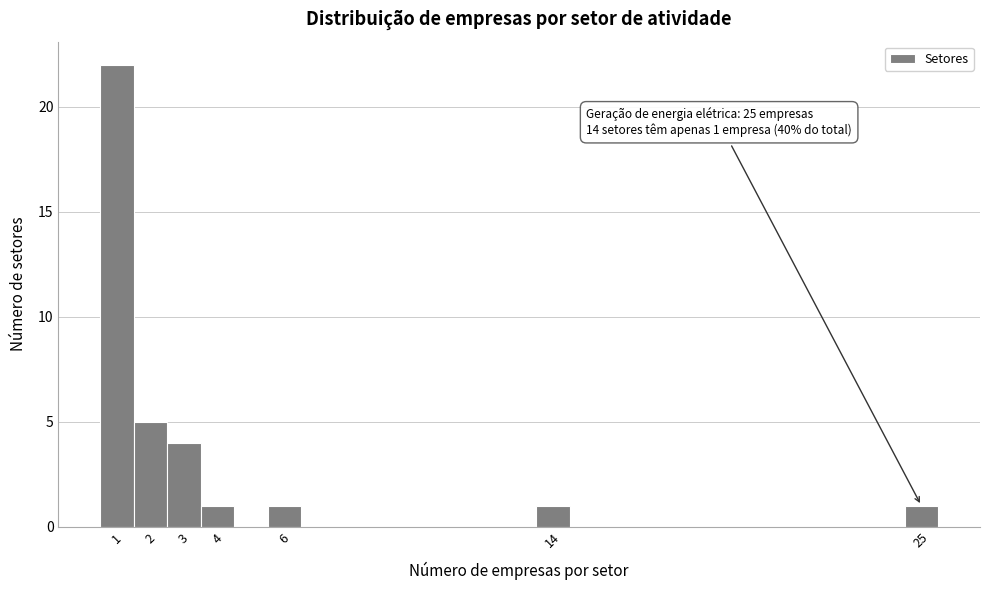

Over which range of the x-axis is the bar tallest?

0.5 to 1.5